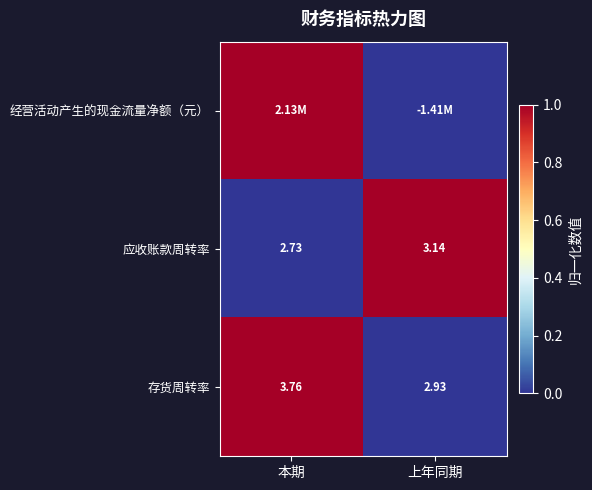

At which label does 应收账款周转率 reach its minimum?

本期